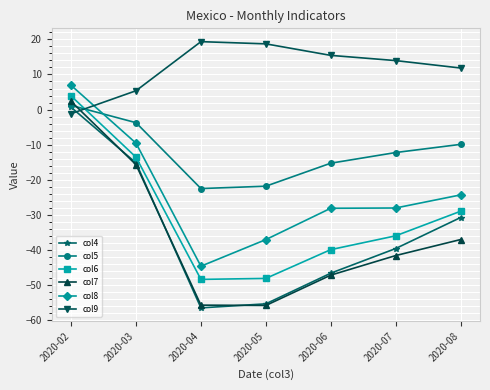

Where do col5 and col7 first cross each other?

2020-02 and 2020-03